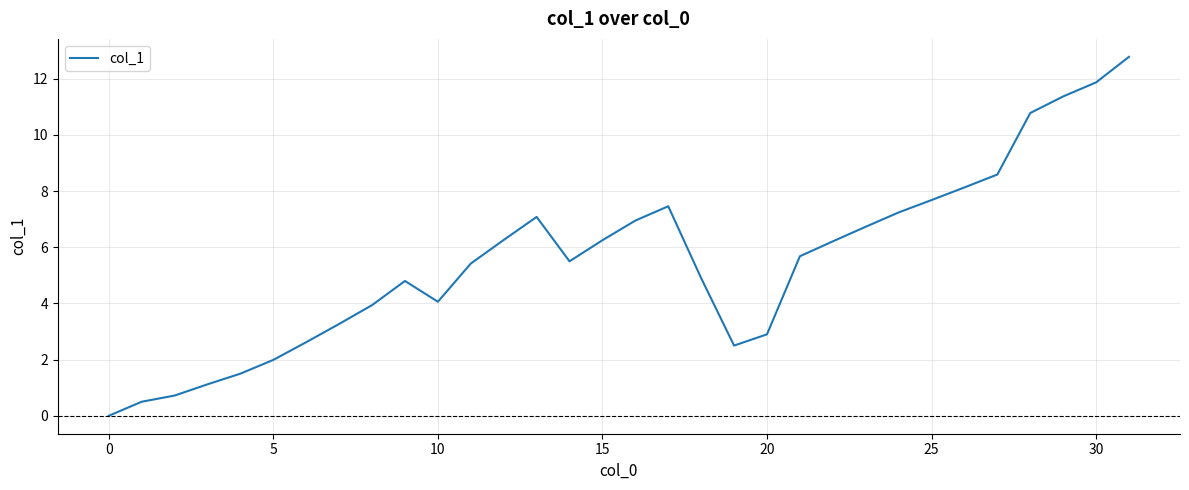

What is the sum of all values?

176.8